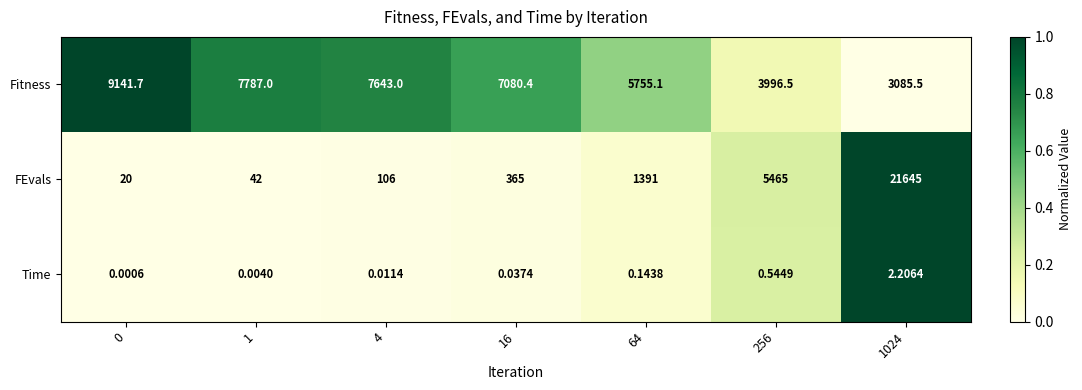

At 64, list the series in order from smallest to largest.

Time, FEvals, Fitness